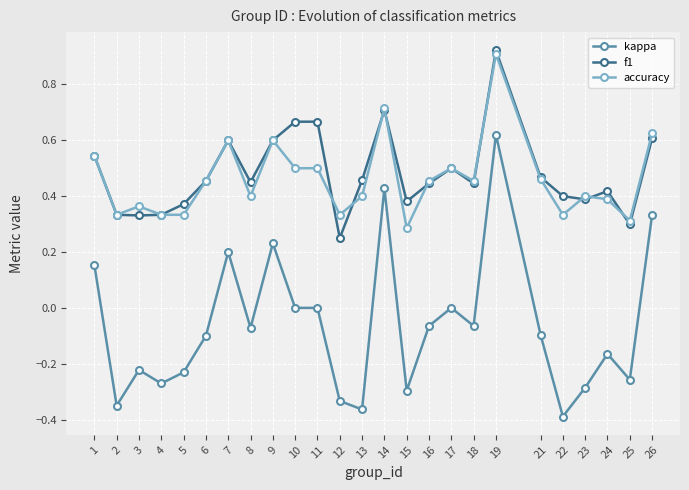

True or false: f1 and kappa intersect in this chart.

False